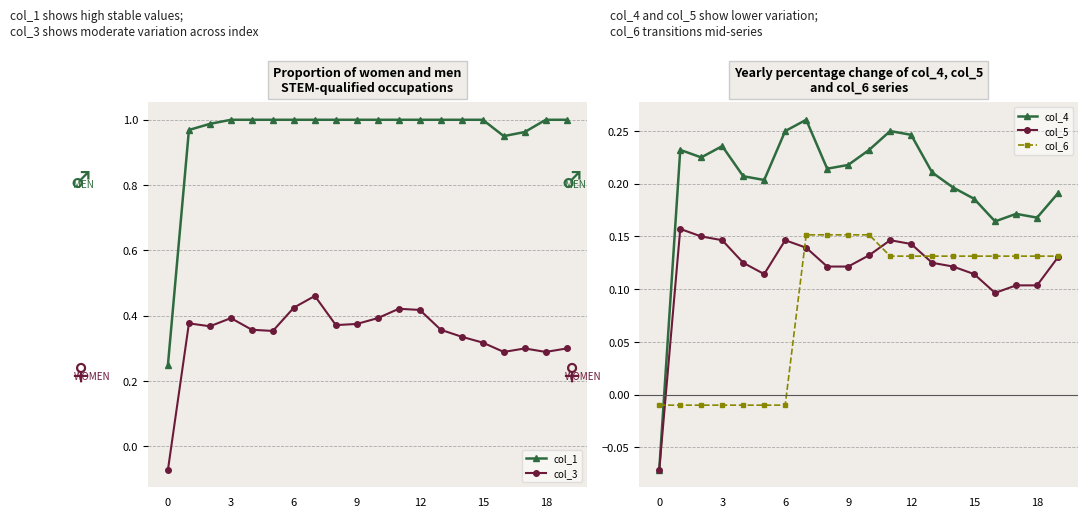

Is it true that col_4 equals 0.1 at 9?

False